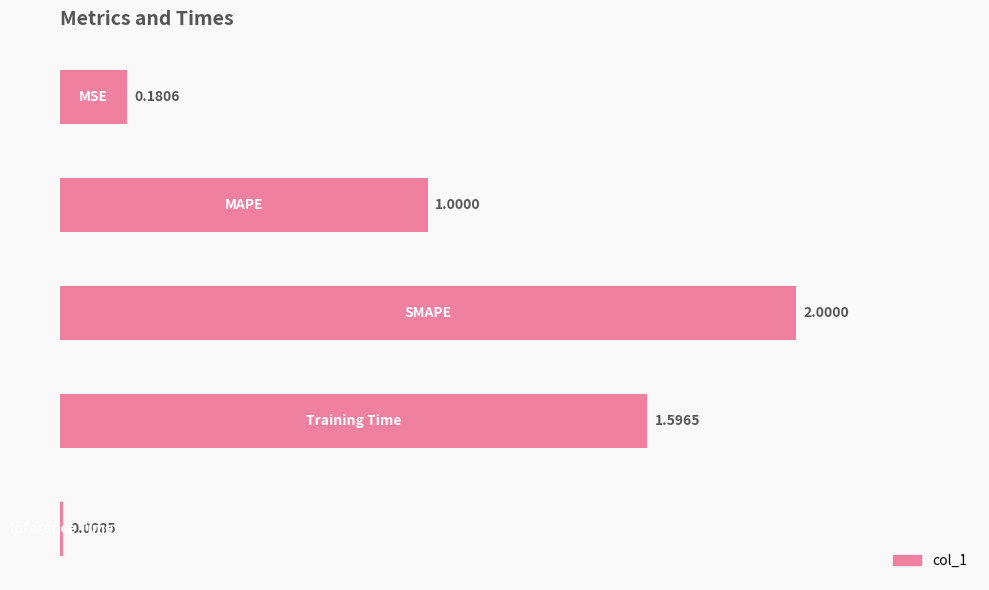

What is the difference between the second highest and second lowest values?

1.4